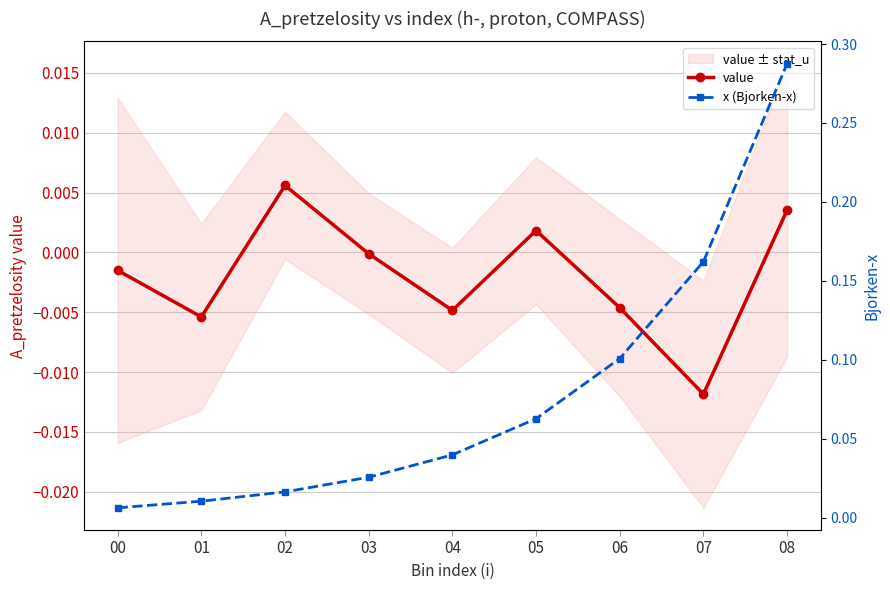

Is it true that x (Bjorken-x) equals 0.3 at 08?

True